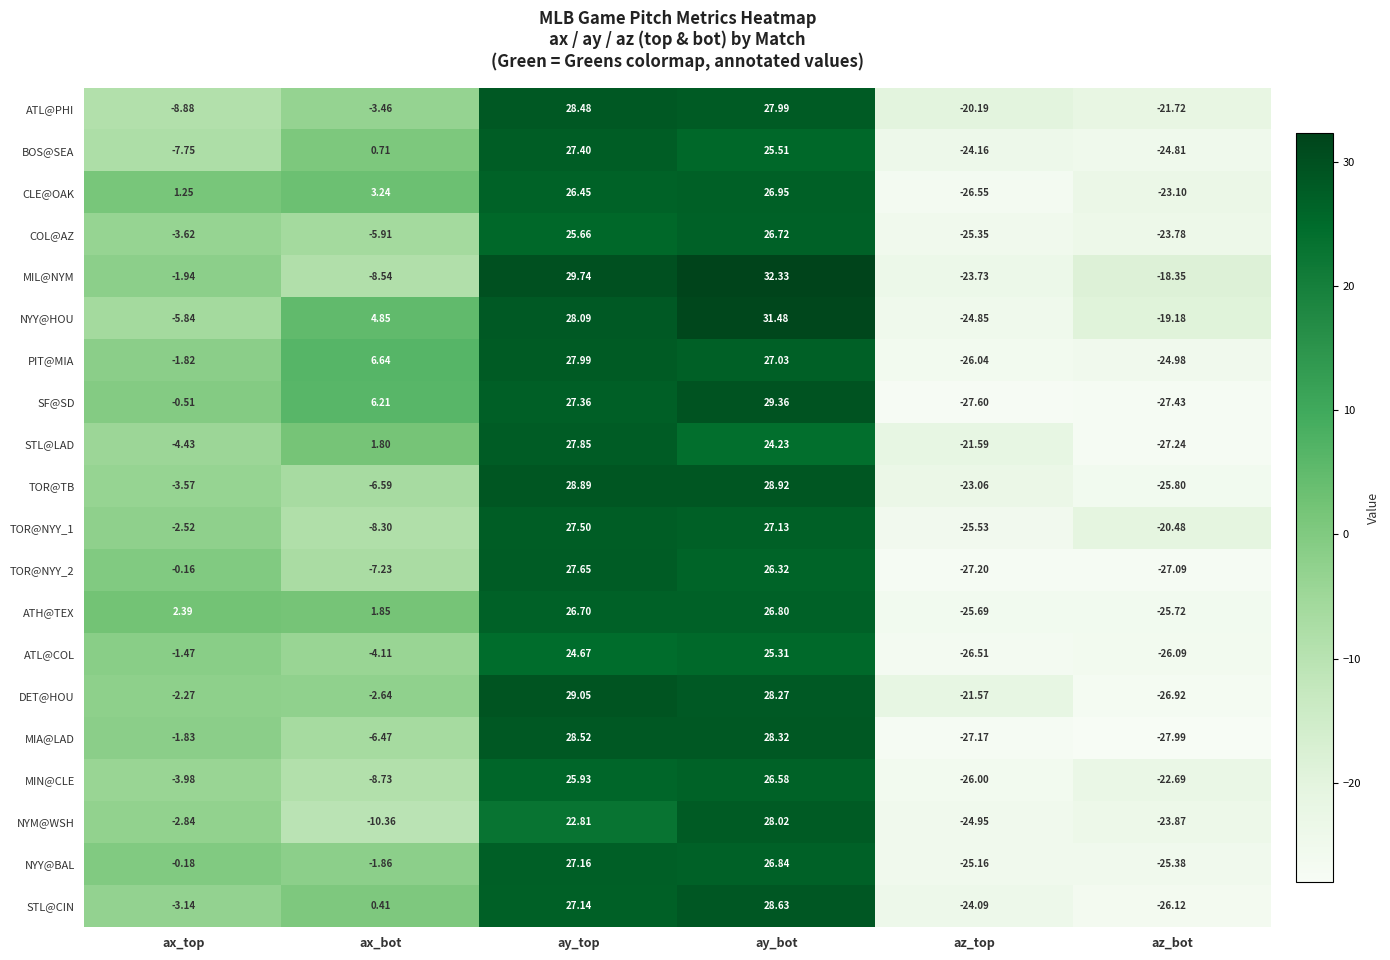

Where does the ATL@PHI series first go above -3?

ay_top